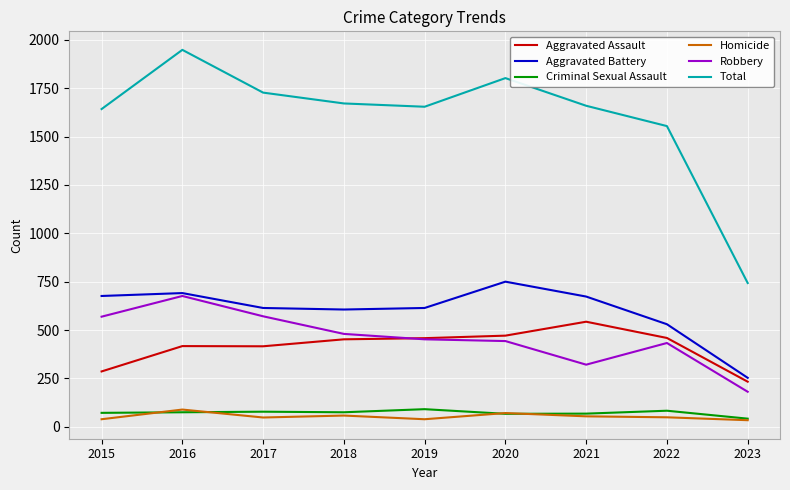

Is the value of Aggravated Battery at 2023 greater than the value of Total at 2015?

No